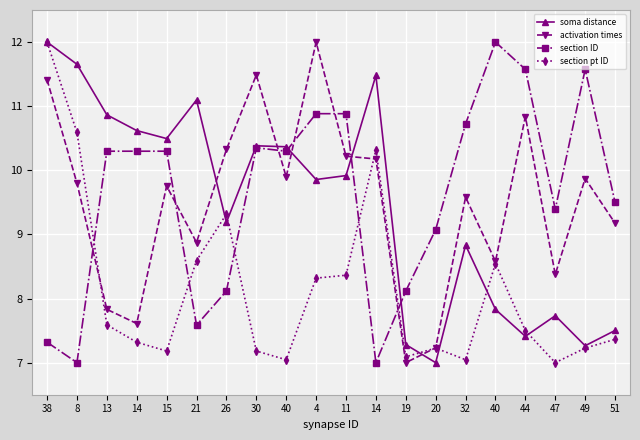

What is the maximum value for soma distance?

12.0